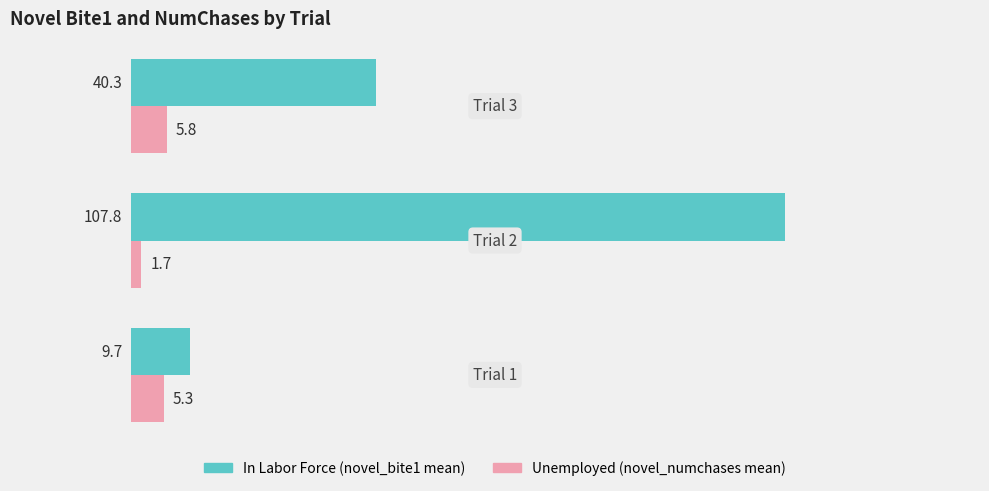

What is the minimum value for In Labor Force (novel_bite1 mean)?

9.7